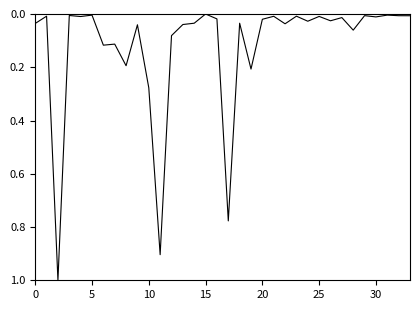

What is the maximum value shown in the chart?

1.0